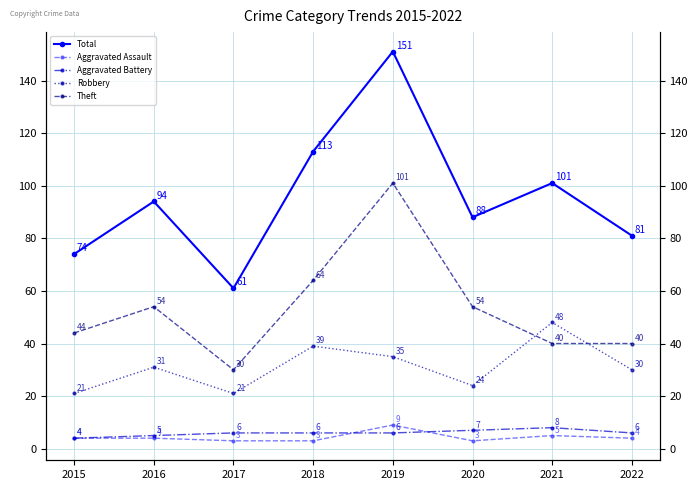

What is the spread (max minus min) of values at 2020?

85